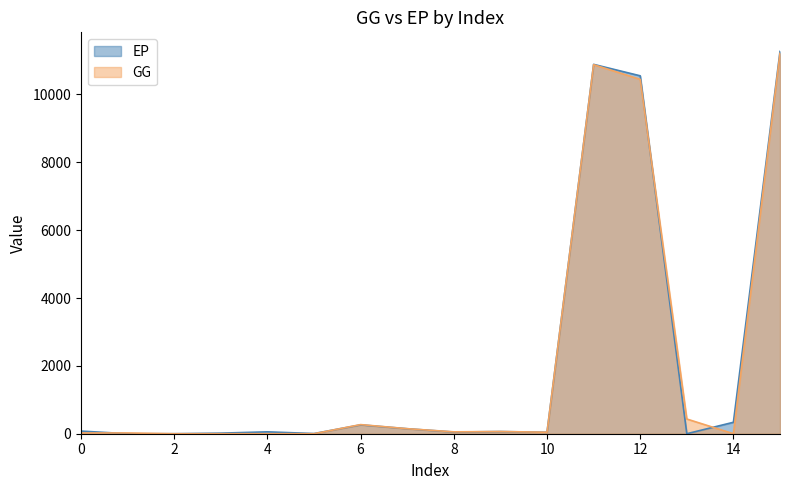

Does the chart have visible grid lines?

No